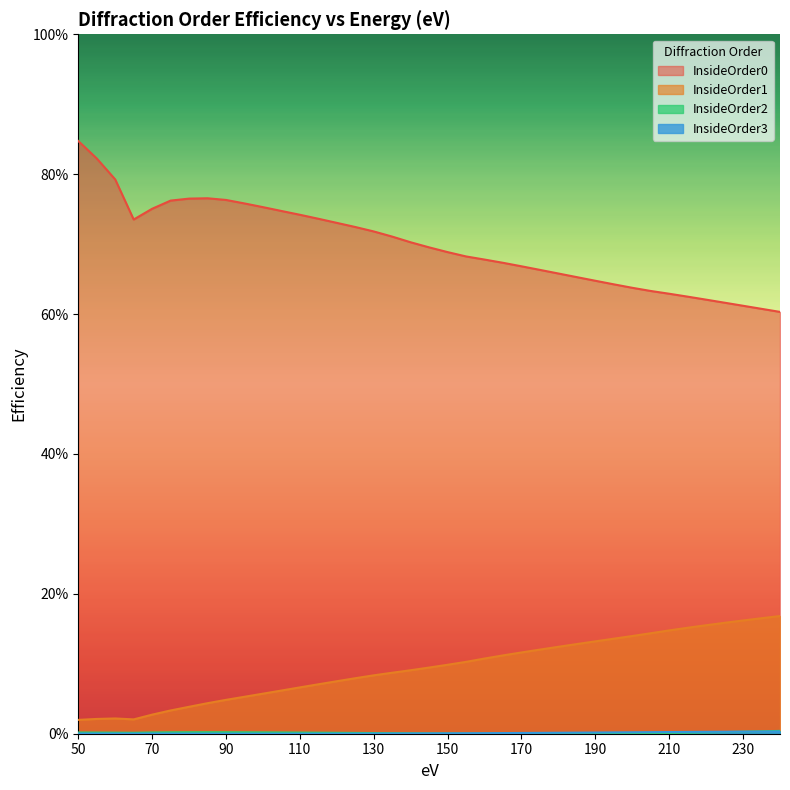

At which label does InsideOrder0 reach its peak?

50